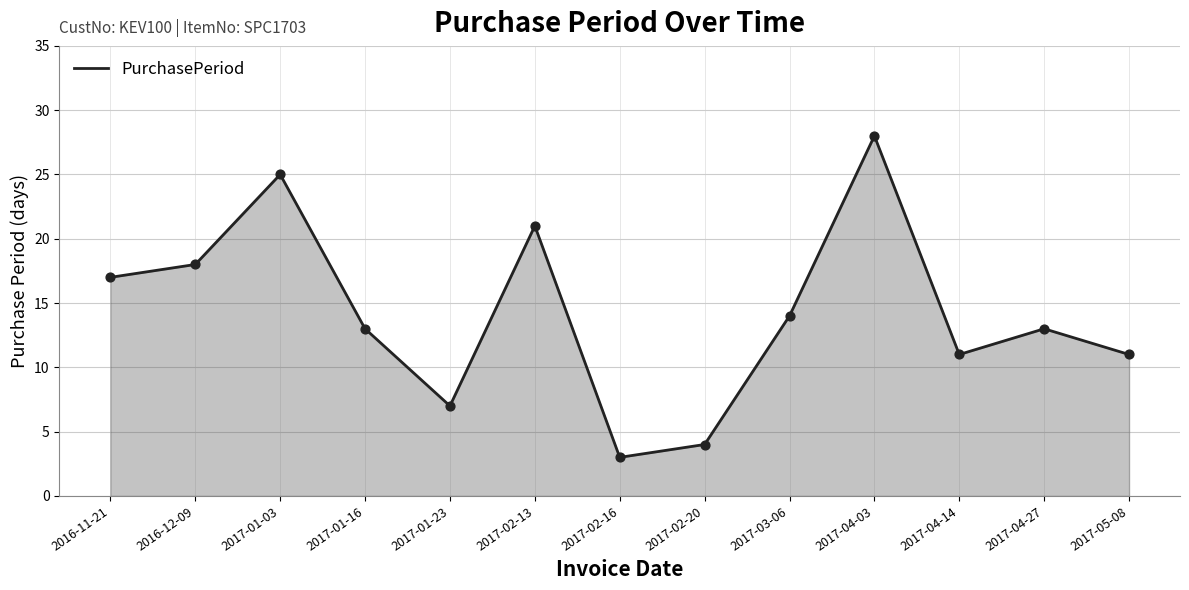

Which has a higher value, 2017-02-13 or 2017-01-23?

2017-02-13